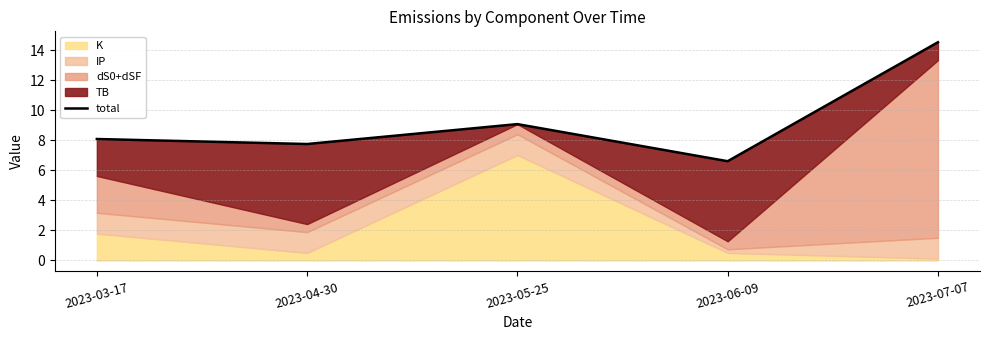

What is the sum of the values at 2023-03-17 and 2023-05-25?

17.2